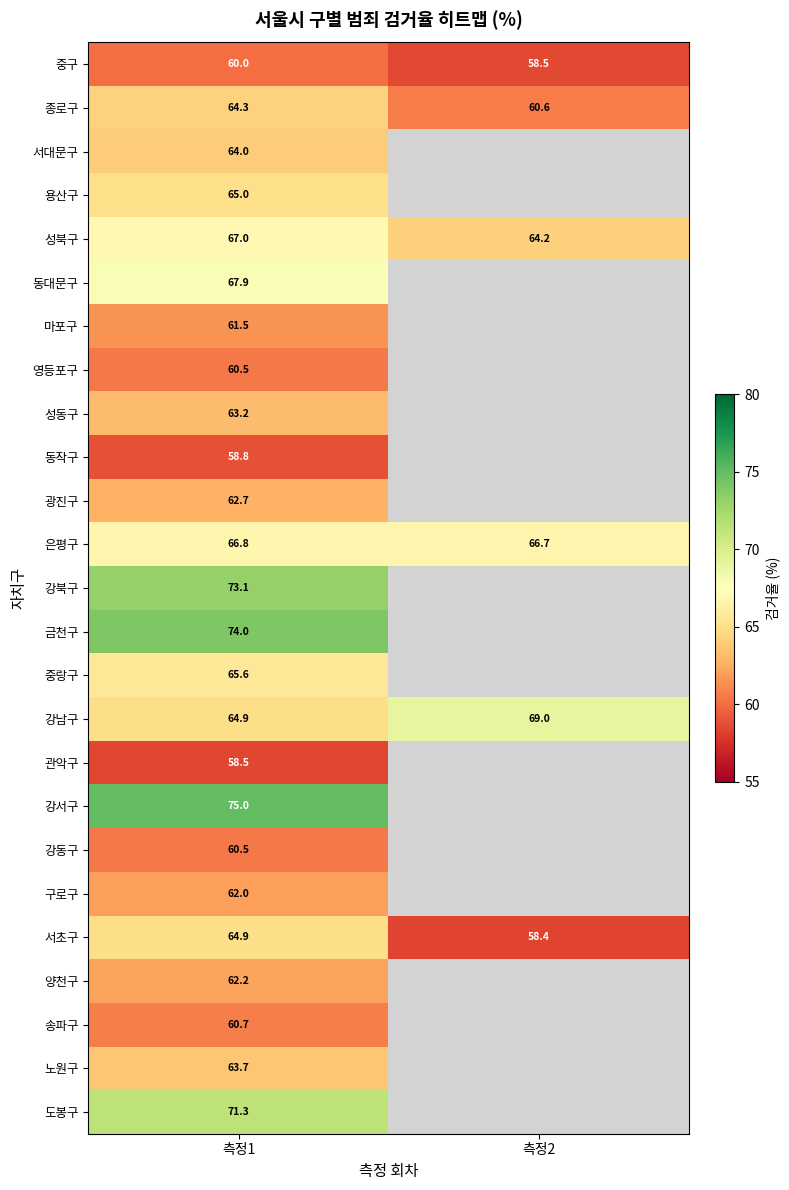

Which category has the lowest value across all series?

측정2